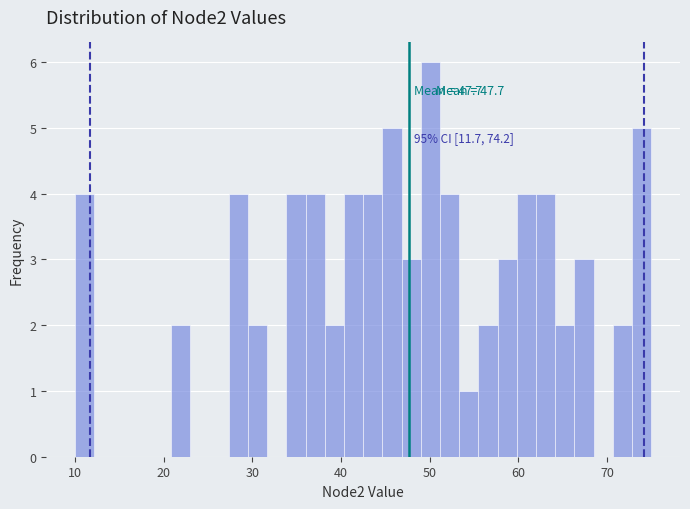

Around what value on the x-axis is the tallest bar? Give the approximate position of its centre, as read against the axis.

50